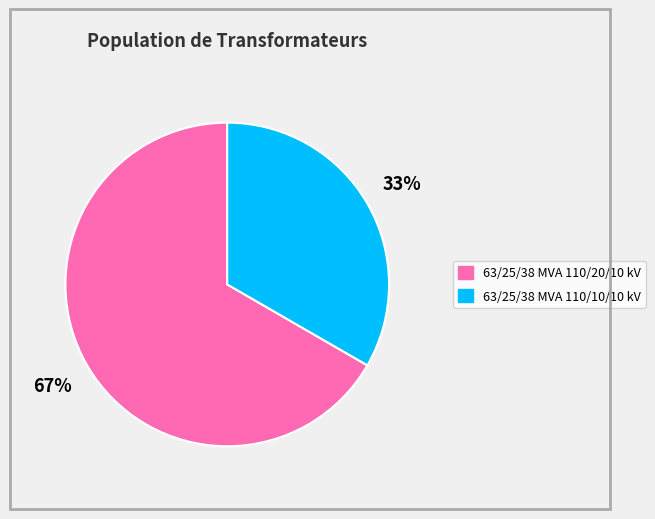

Rank the categories by value from highest to lowest.

63/25/38 MVA 110/20/10 kV, 63/25/38 MVA 110/10/10 kV